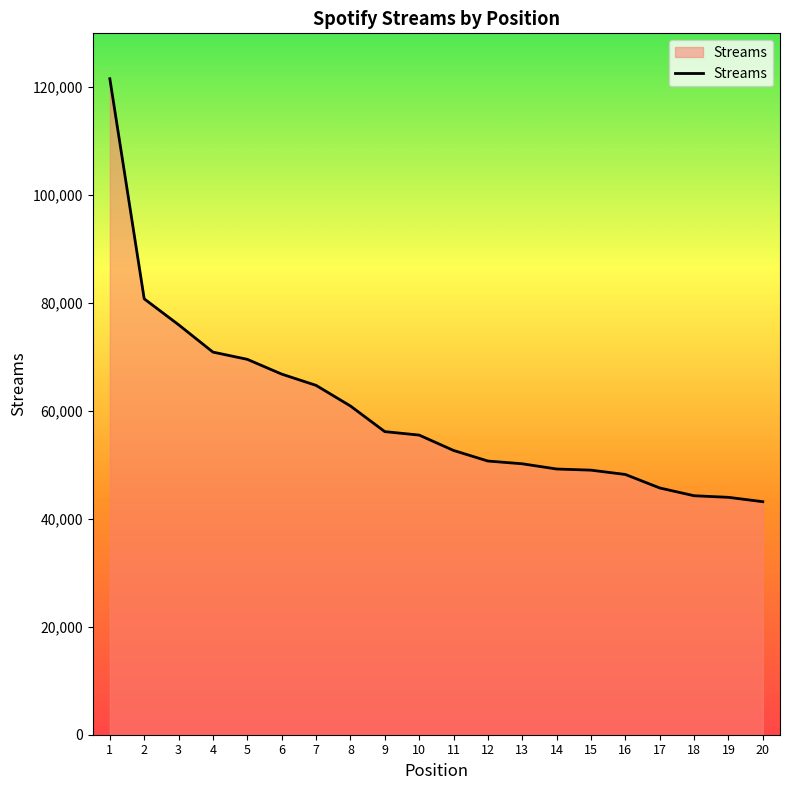

What is the maximum value shown in the chart?

121583